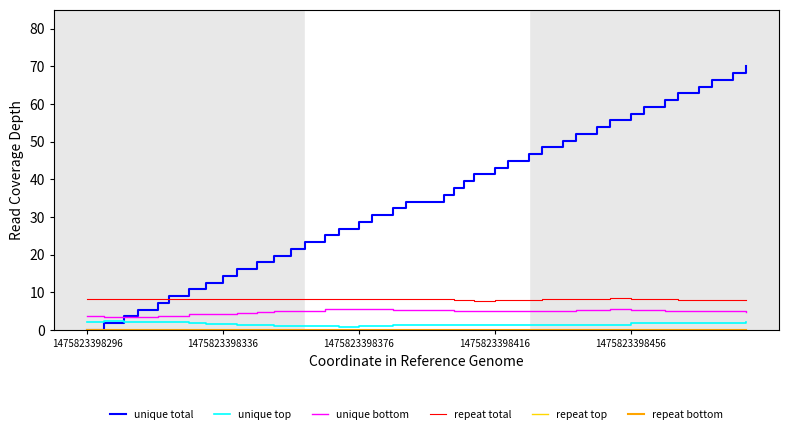

Which series has the largest range (max minus min)?

unique total